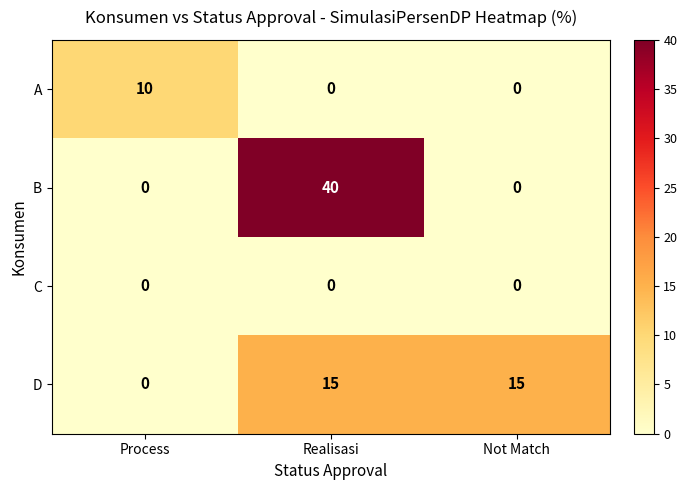

How many series are shown in this chart?

4